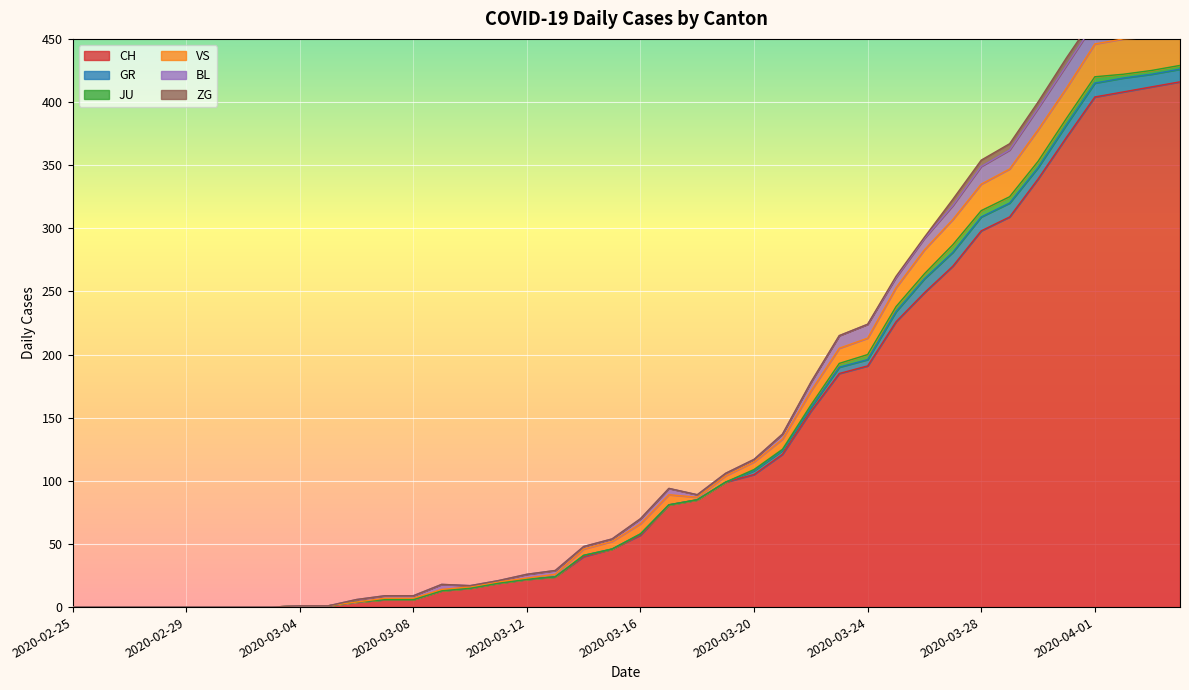

What is the spread (max minus min) of values at 2020-03-27?

265